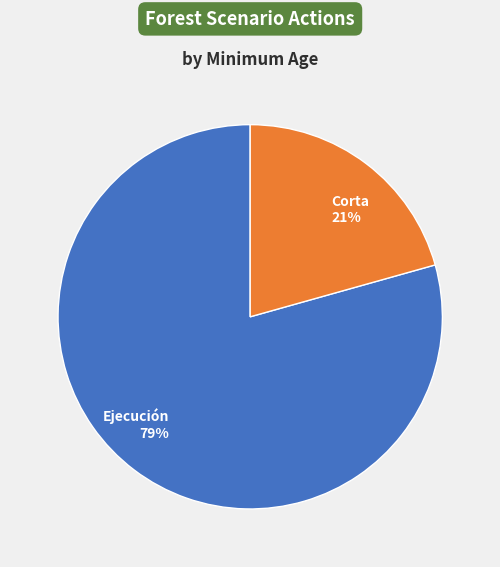

The Corta slice represents 7% of the pie. True or false?

False